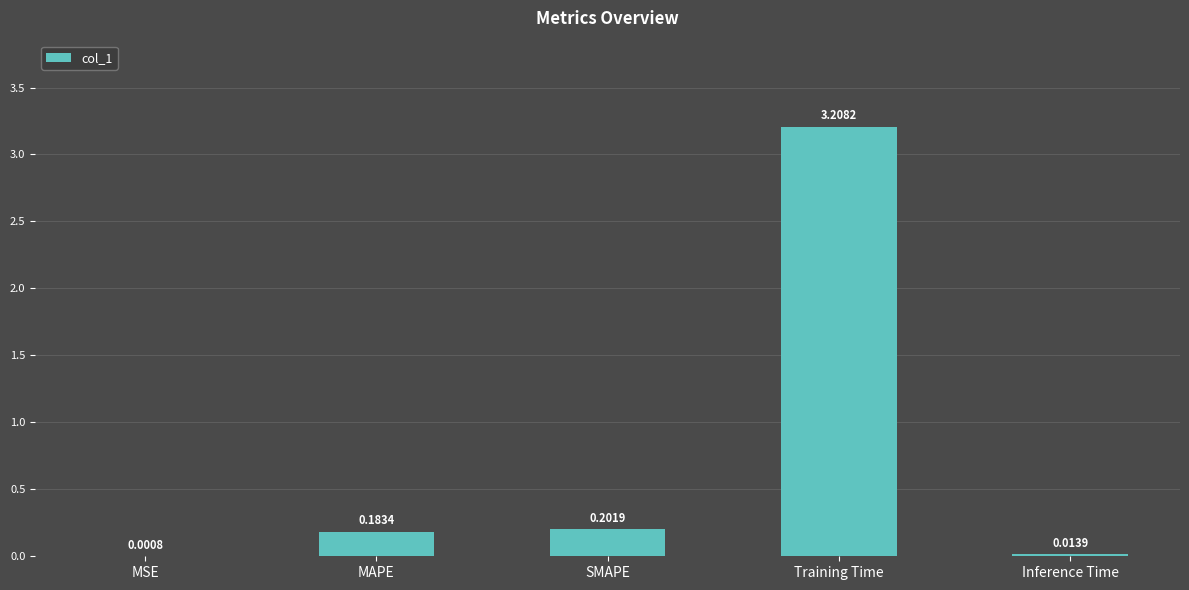

What is the change in value from MSE to Training Time?

+3.2